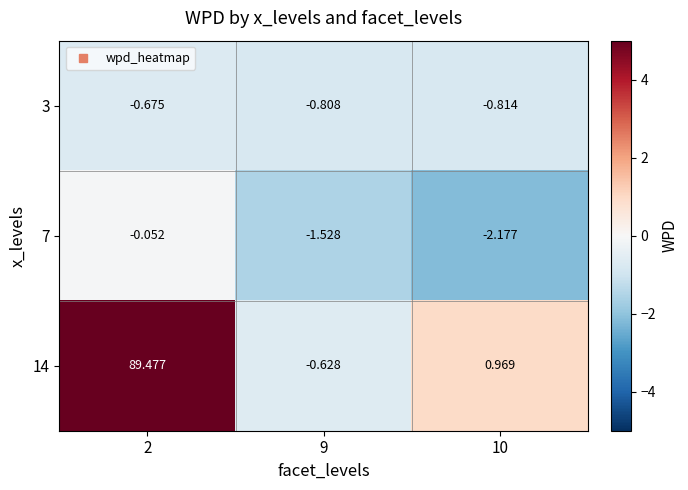

Is the value of 14 at 9 greater than the value of 7 at 2?

No